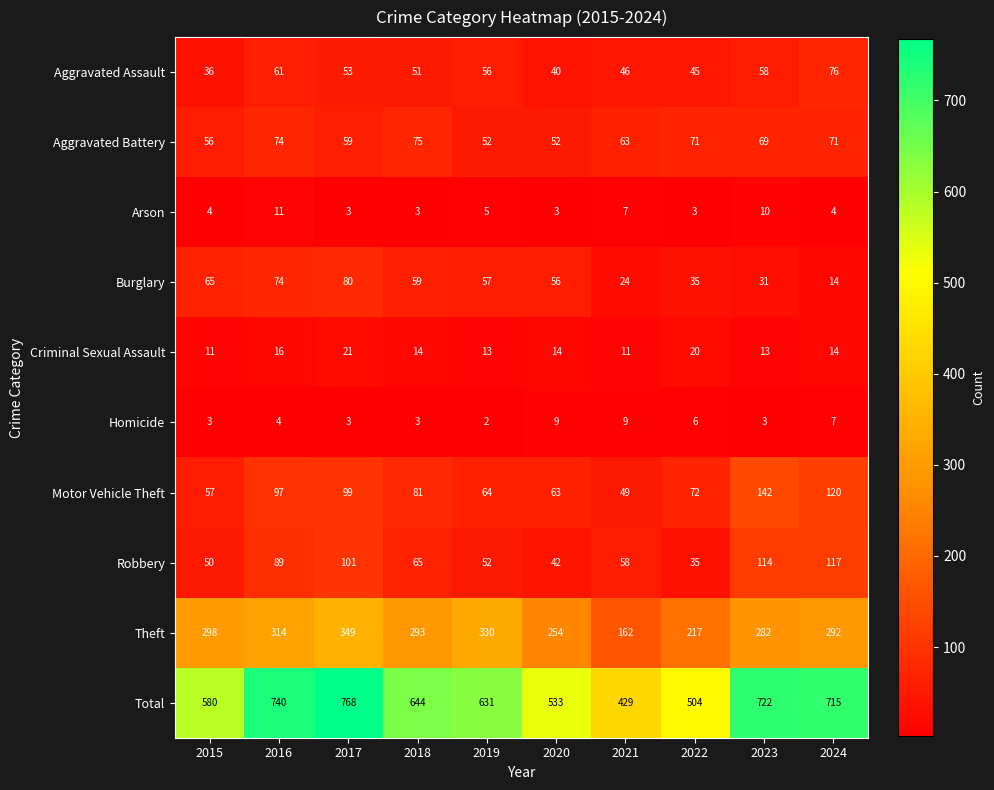

What is the average value of the Theft series?

279